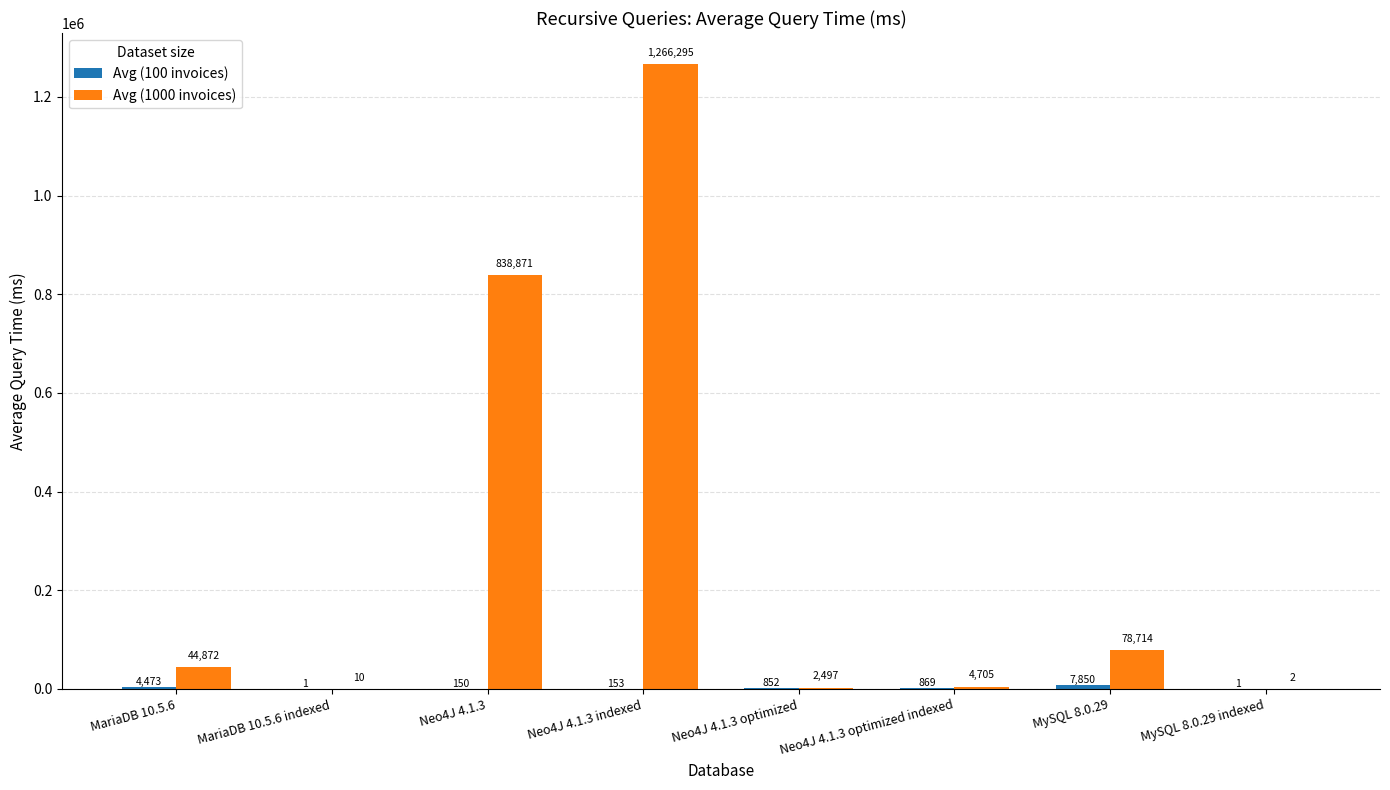

At which category is the sum across all series the highest?

Neo4J 4.1.3 indexed